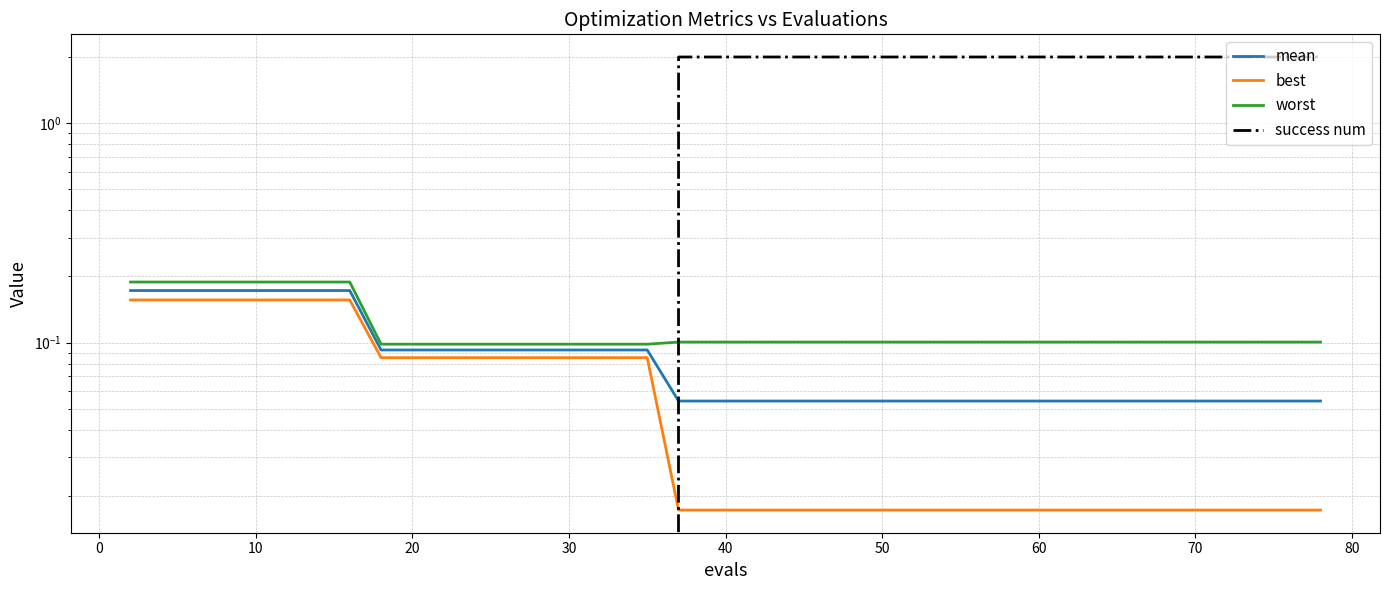

Does the chart display data point markers on the line(s)?

No